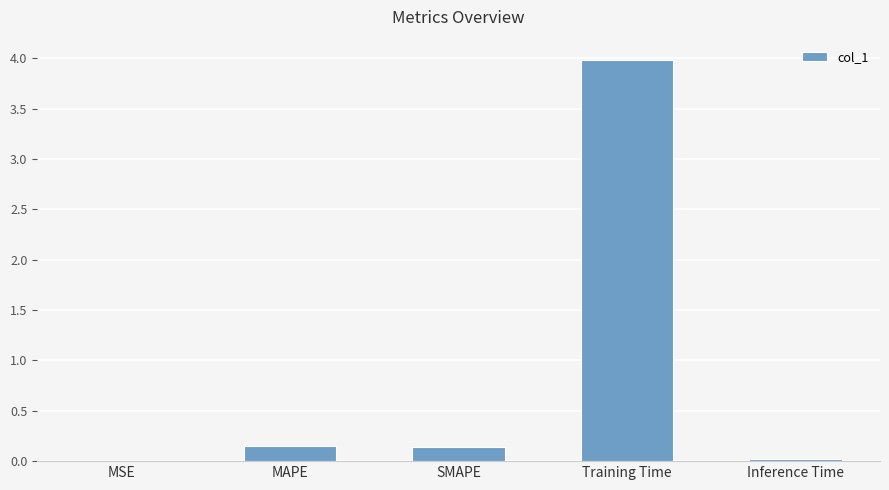

Which label corresponds to the largest value in the chart?

Training Time